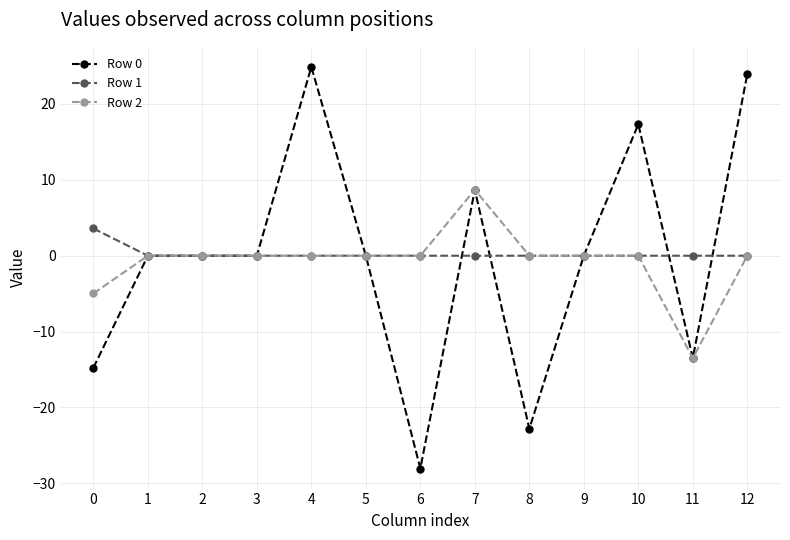

Does the chart have visible grid lines?

Yes